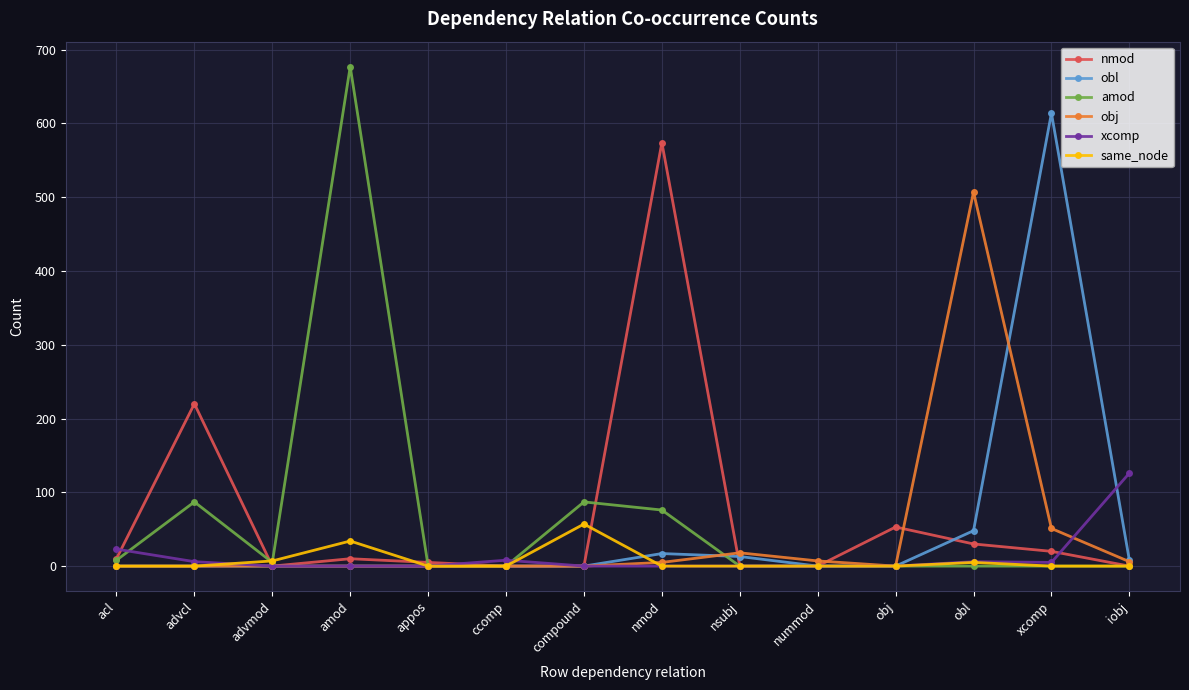

Where is obj nearest to the value 253?

xcomp